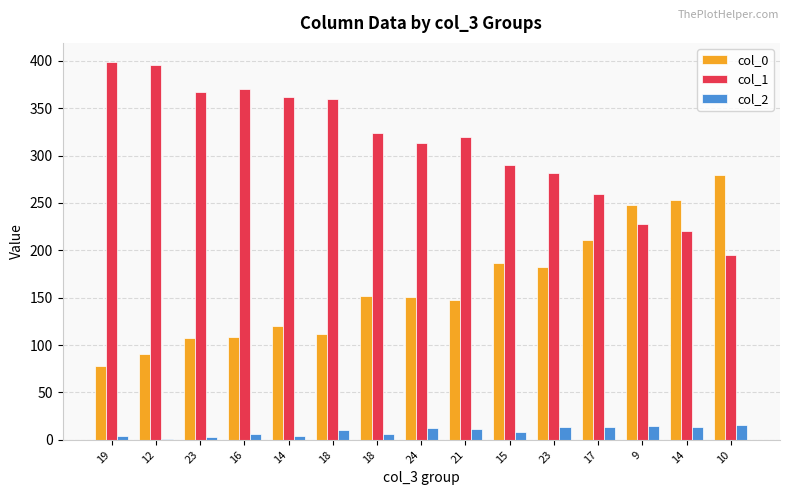

Which label corresponds to the smallest value in the chart?

12